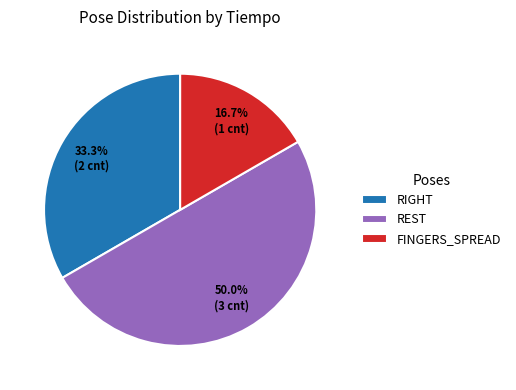

Which slice is the largest?

REST